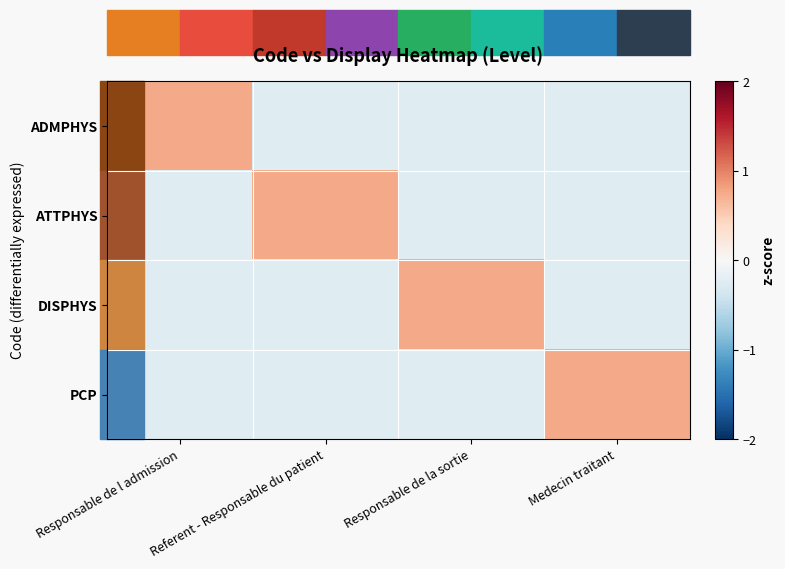

Rank the series by their maximum value, from highest to lowest.

ADMPHYS, ATTPHYS, DISPHYS, PCP